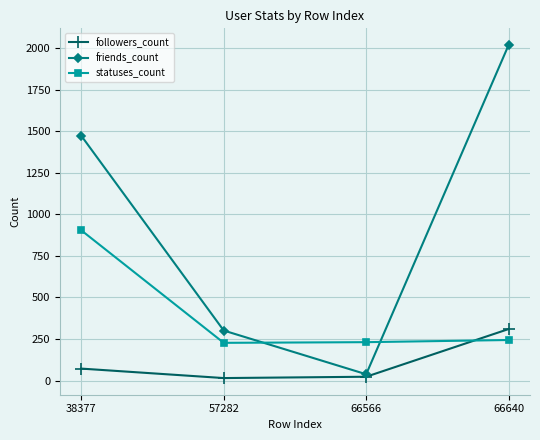

What is the highest value of the followers_count series?

310